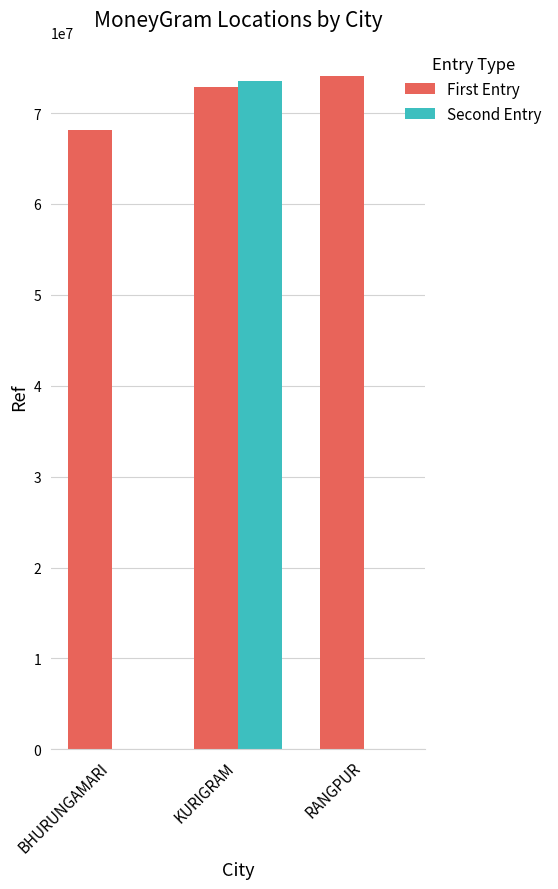

Reading left to right, transcribe all the data shown in this chart.

First Entry: 68160843	72813306	74040559
Second Entry: 0	73551858	0